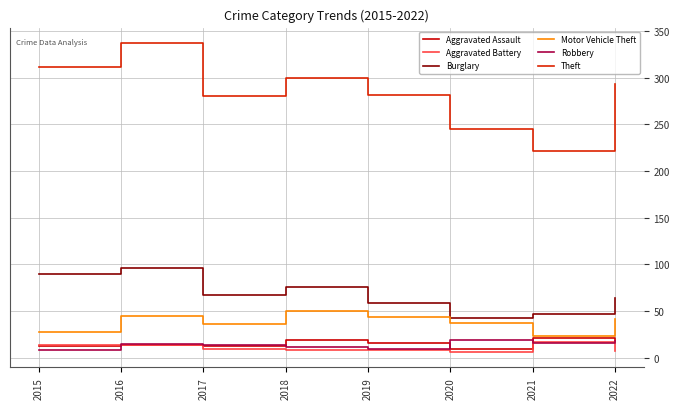

Is it true that Aggravated Assault equals 9 at 2020?

True